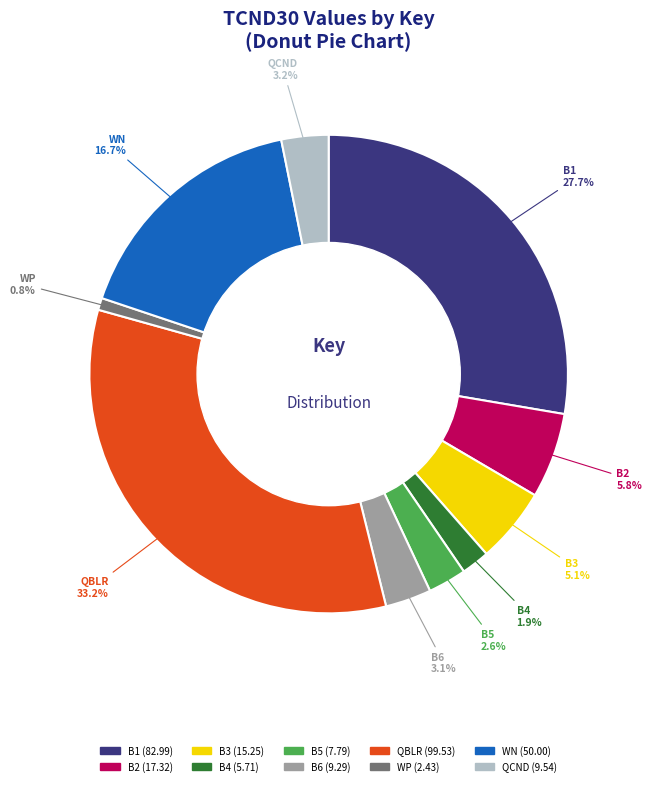

What is the smallest slice in the pie chart?

WP